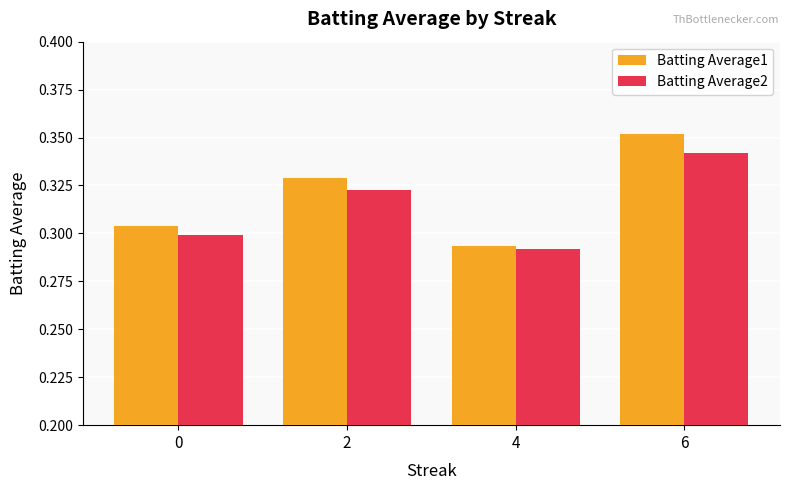

At how many categories does at least one series exceed 0?

4